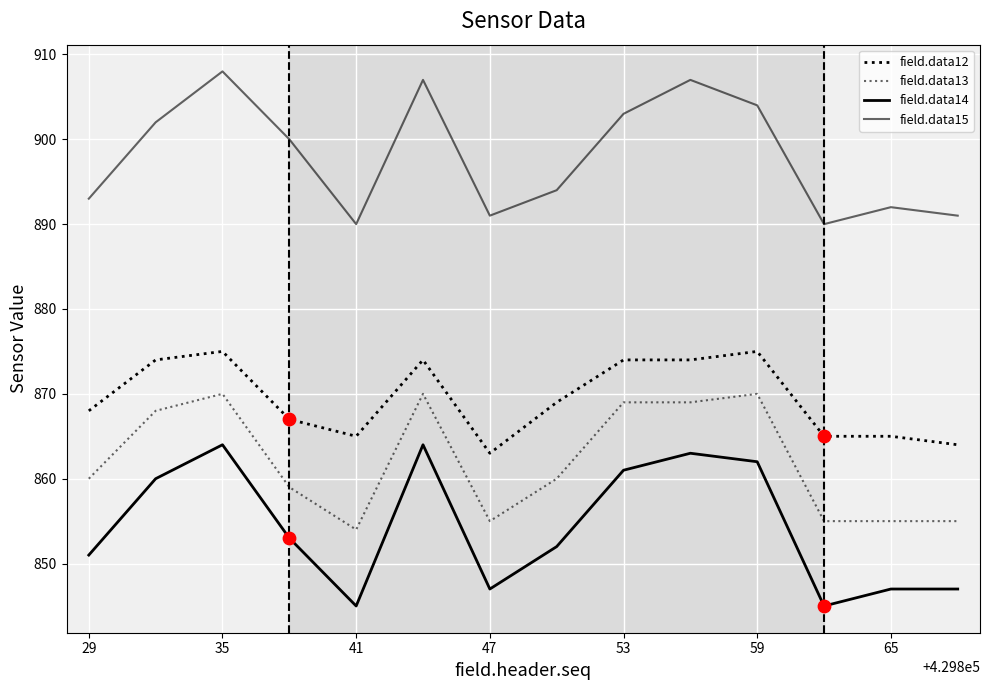

How many lines are shown in the chart?

4